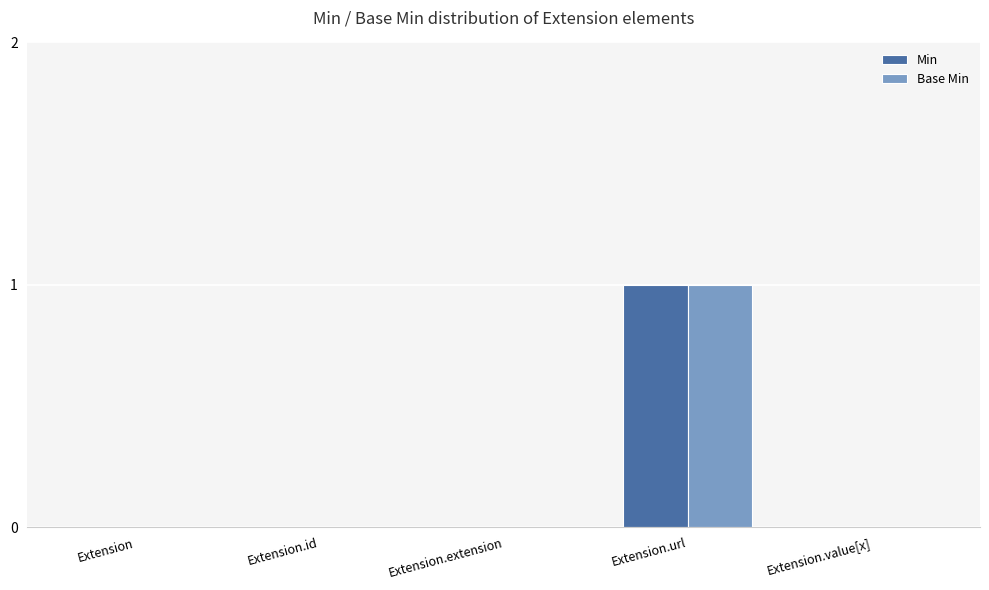

Which label corresponds to the largest value in the chart?

Extension.url